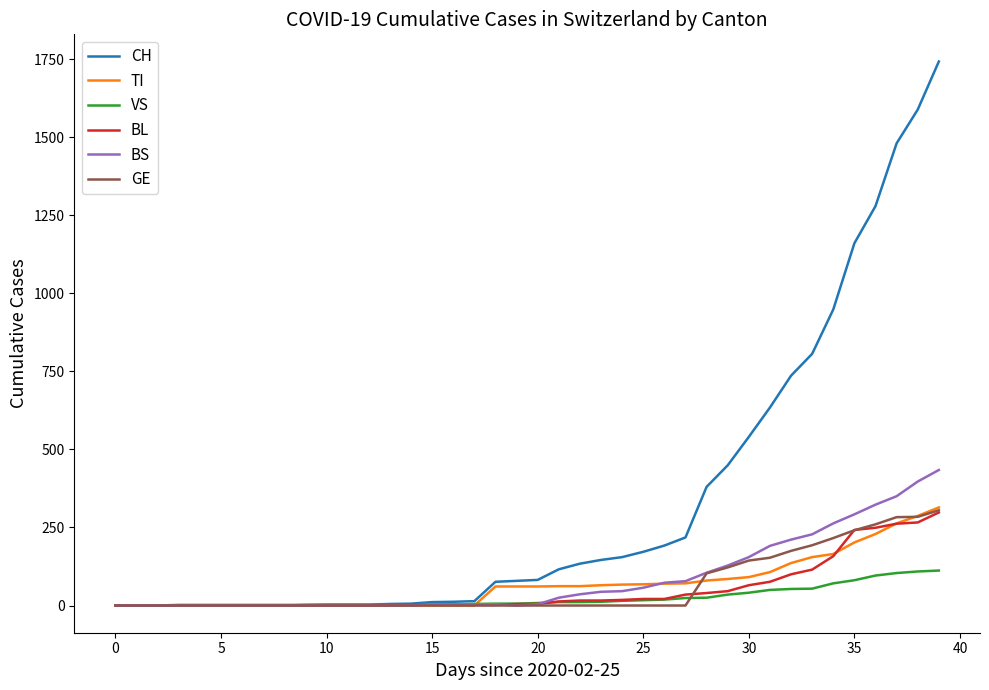

Does the chart have visible grid lines?

No